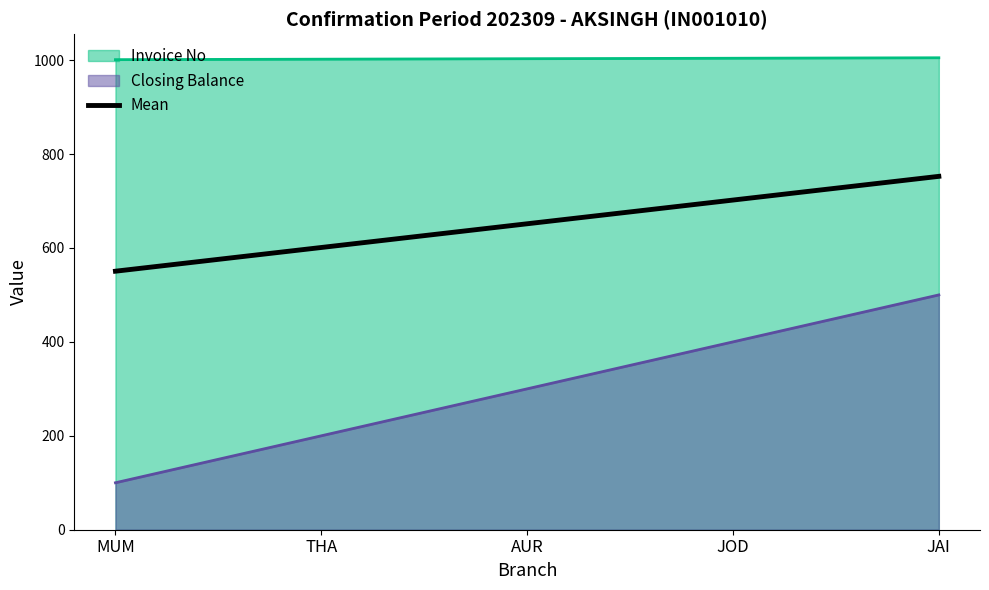

Which label corresponds to the smallest value in the chart?

MUM